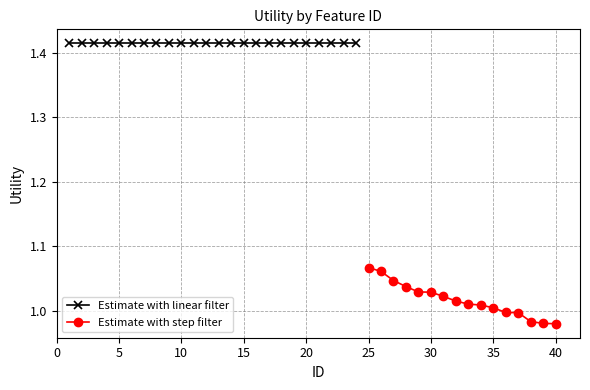

Which category has the lowest value across all series?

40